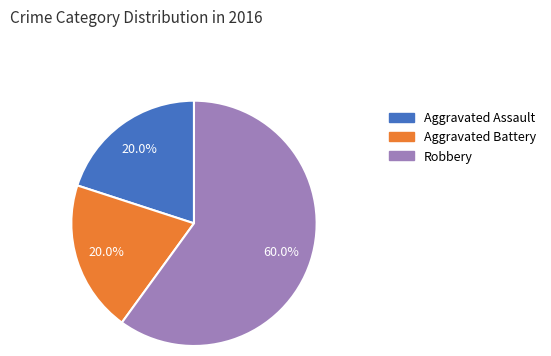

Count the number of slices in the pie.

3